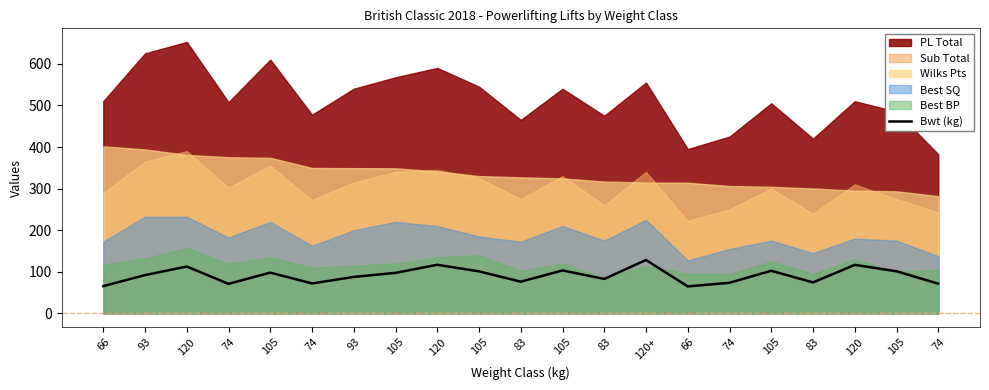

What is the difference between the values at 105 and 74?

29.0